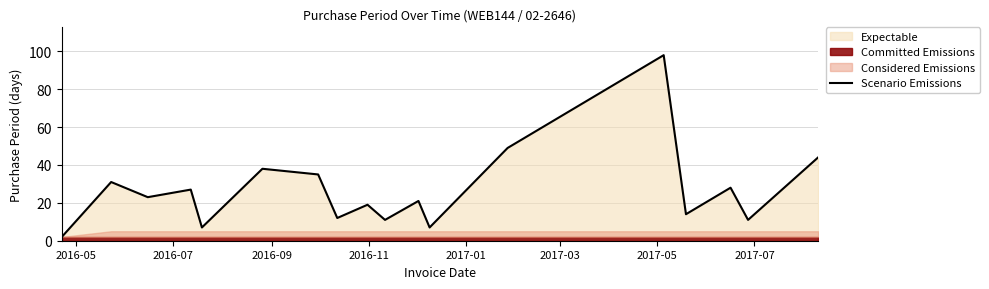

What is the label of the 1st point from the left?

2016-05